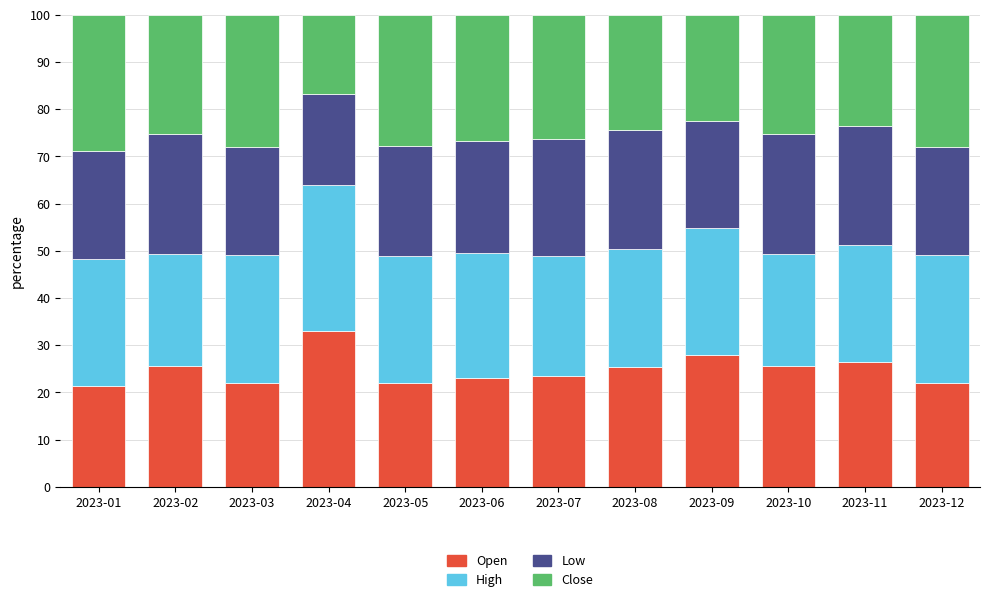

What is the lowest value of the Open series?

21.3